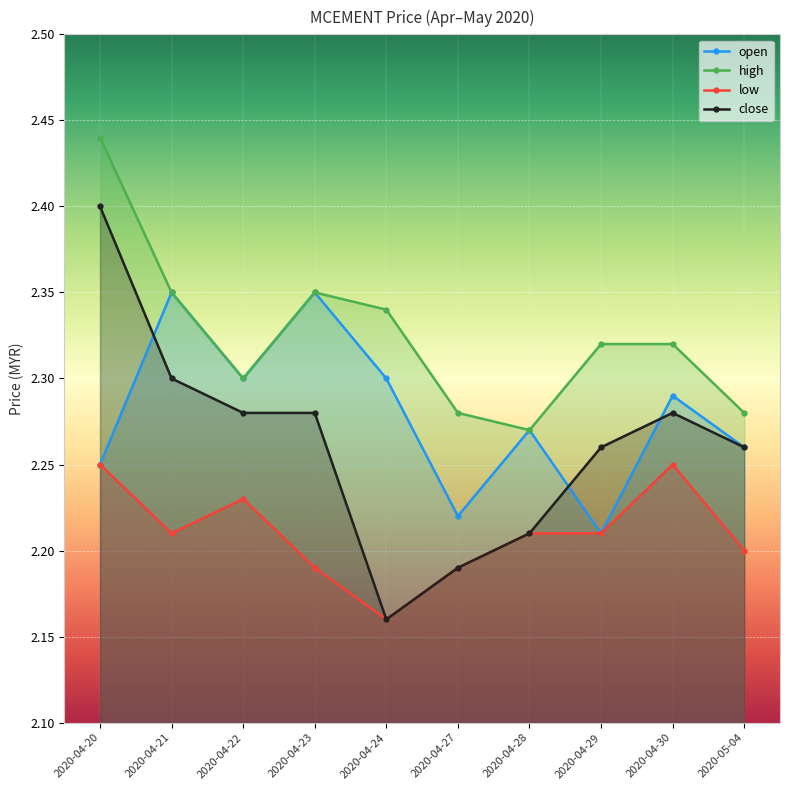

List the series in order of their overall mean, lowest first.

low, close, open, high